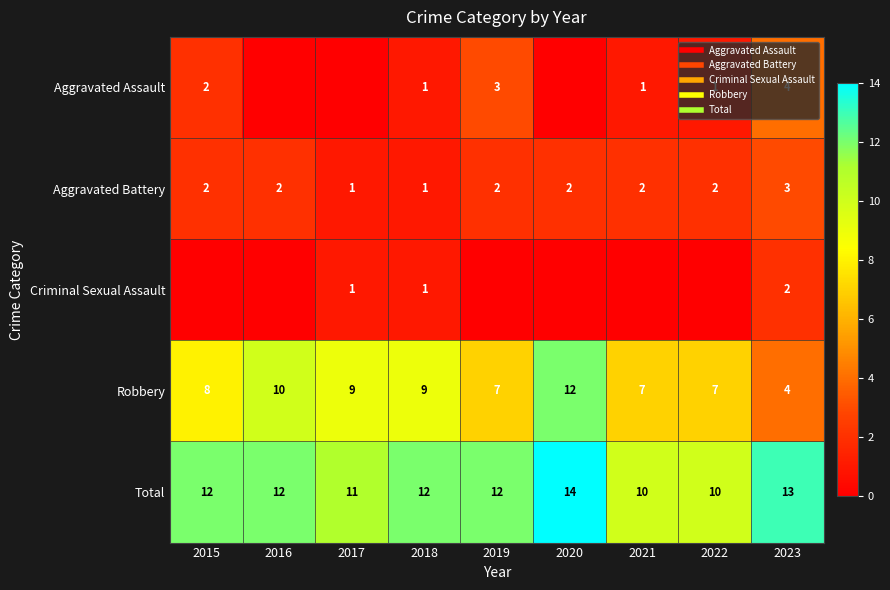

Is the value of Criminal Sexual Assault at 2023 greater than the value of Aggravated Assault at 2023?

No